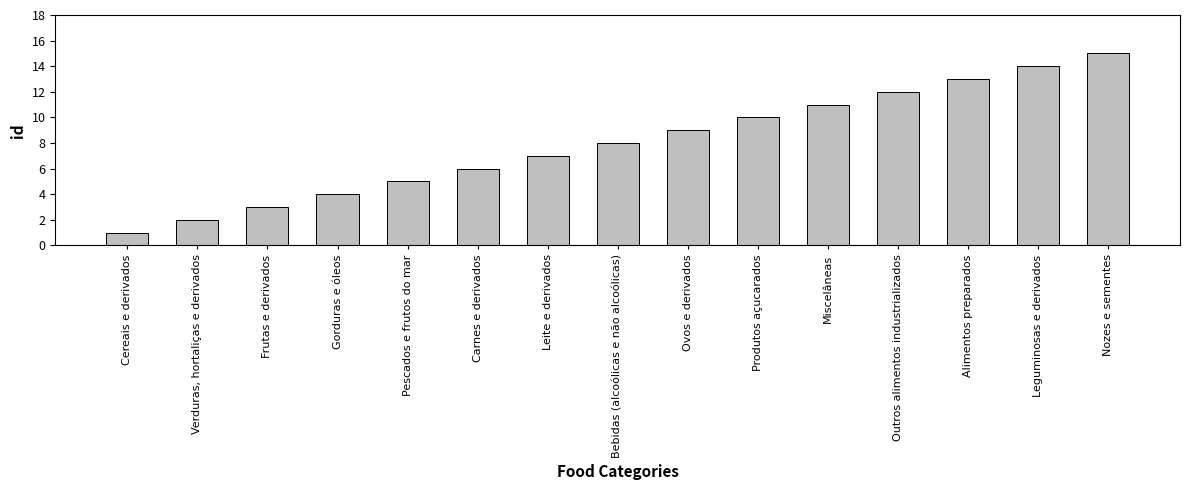

List the labels in order of value, largest first.

Nozes e sementes, Leguminosas e derivados, Alimentos preparados, Outros alimentos industrializados, Miscelâneas, Produtos açucarados, Ovos e derivados, Bebidas (alcoólicas e não alcoólicas), Leite e derivados, Carnes e derivados, Pescados e frutos do mar, Gorduras e óleos, Frutas e derivados, Verduras, hortaliças e derivados, Cereais e derivados